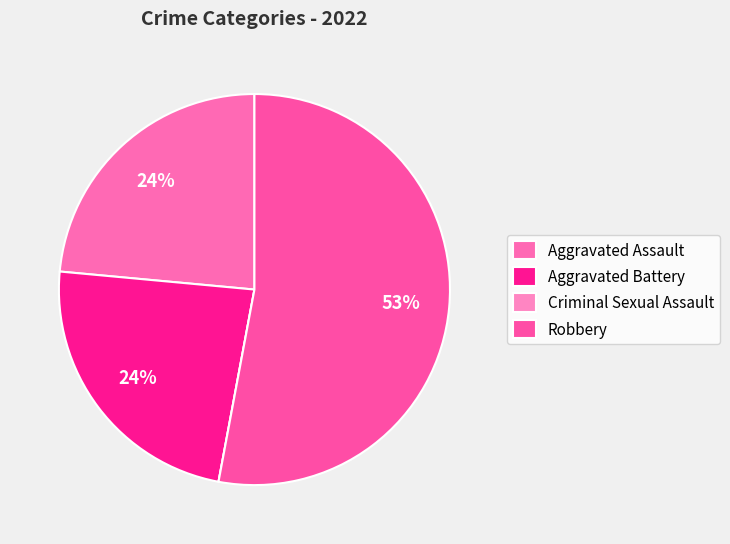

To the nearest percent, what is the difference between the Aggravated Battery and Robbery slice percentages?

29%